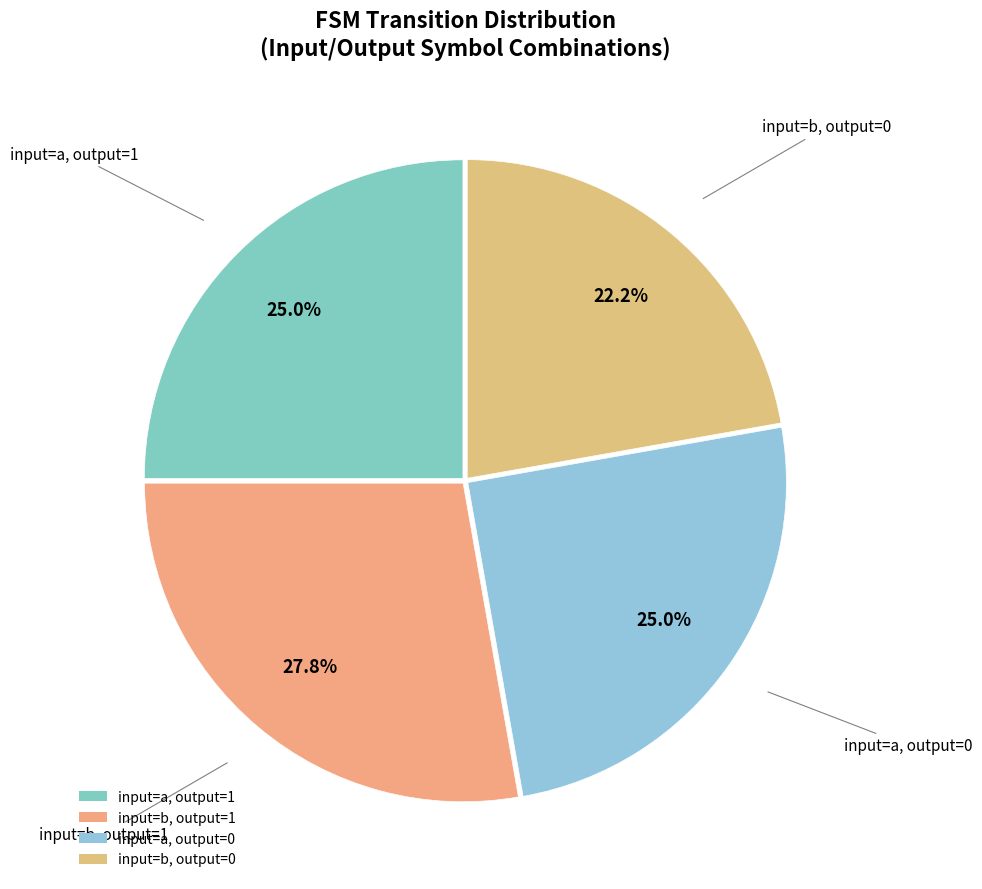

How many segments does this pie chart have?

4